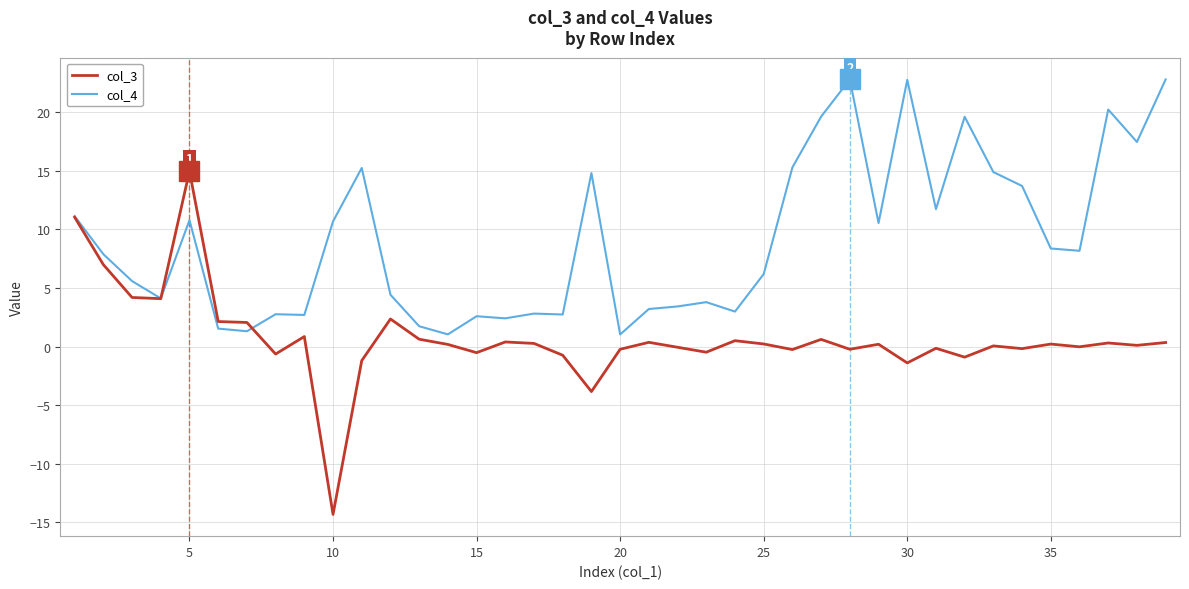

After their last crossing, which series has the higher values: col_4 or col_3?

col_4